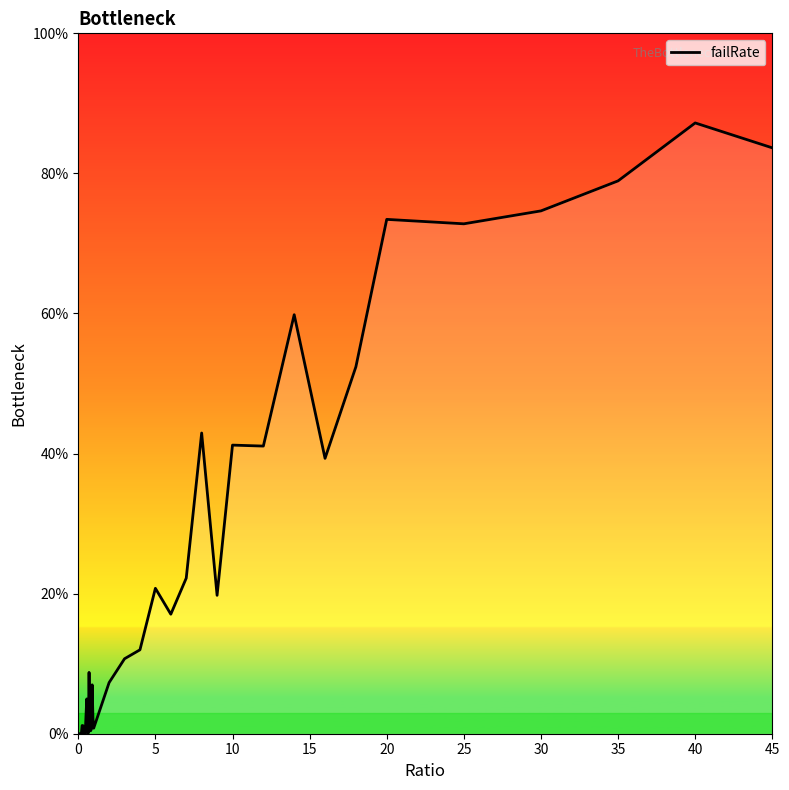

What is the difference between the maximum and minimum values?

87.2